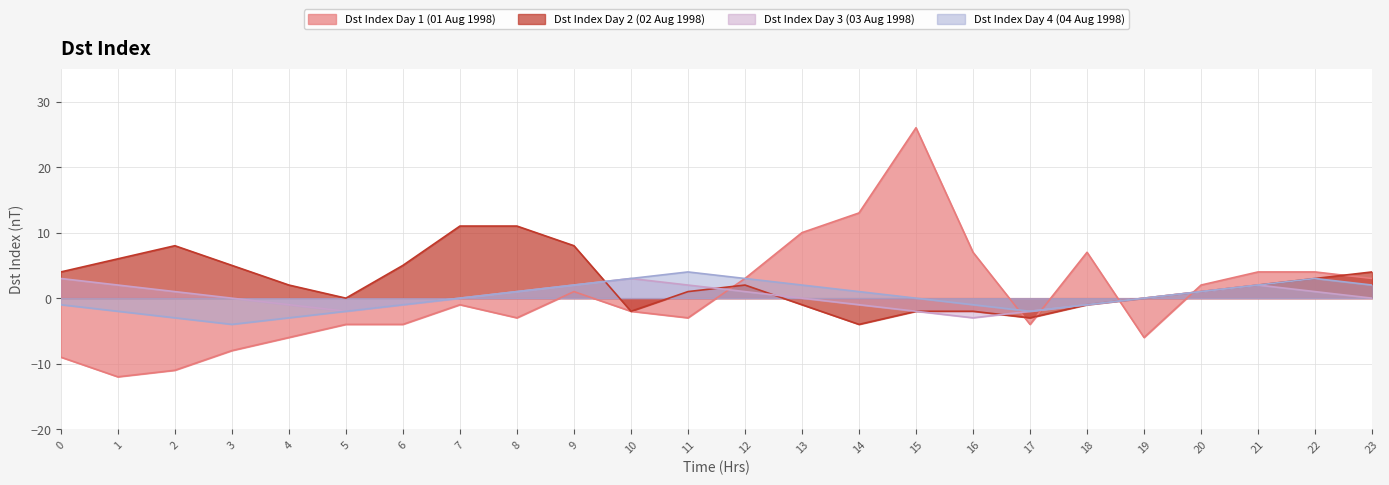

How many distinct data groups are displayed?

4